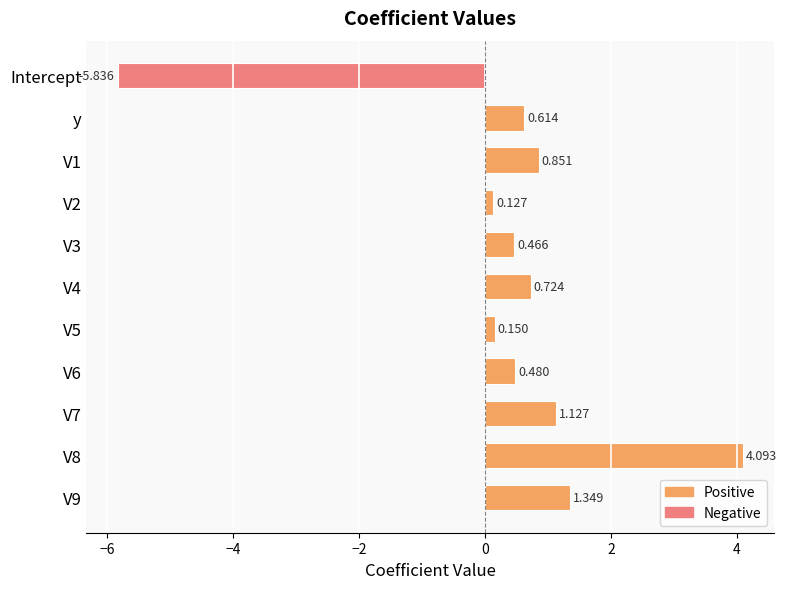

What is the label of the 11th bar from the bottom?

Intercept